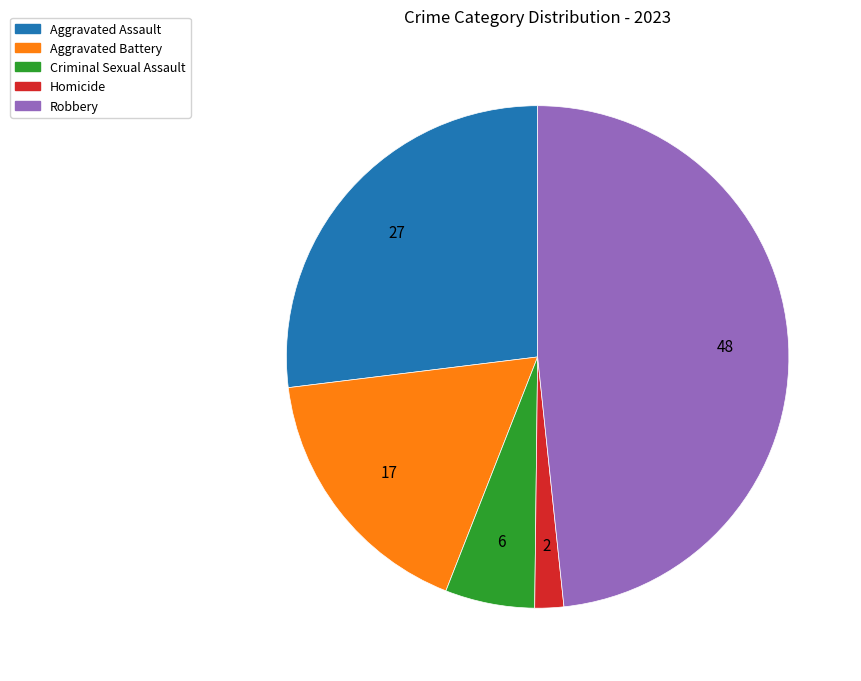

Approximately how many times larger is the value at Aggravated Assault compared to Criminal Sexual Assault?

4.7